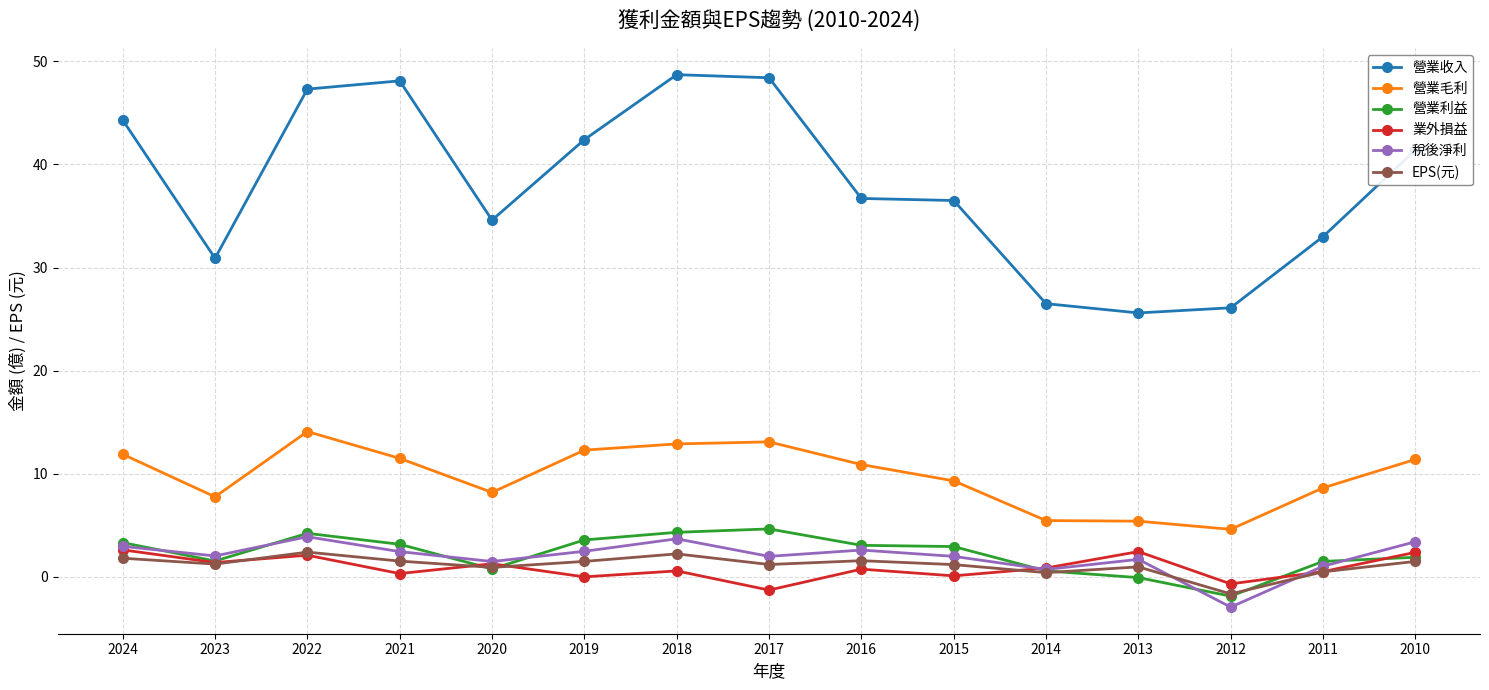

Rank the series at 2013 from lowest to highest value.

營業利益, EPS(元), 稅後淨利, 業外損益, 營業毛利, 營業收入